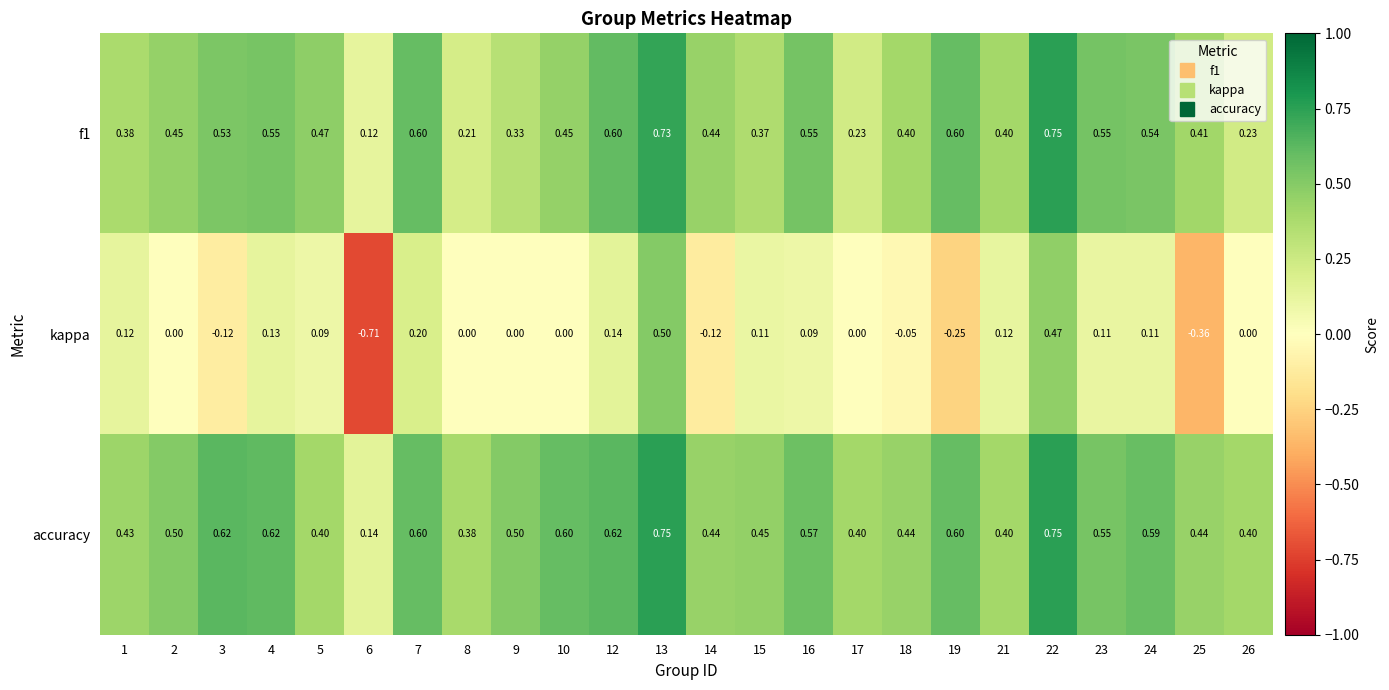

Which series has the largest total across all categories?

accuracy